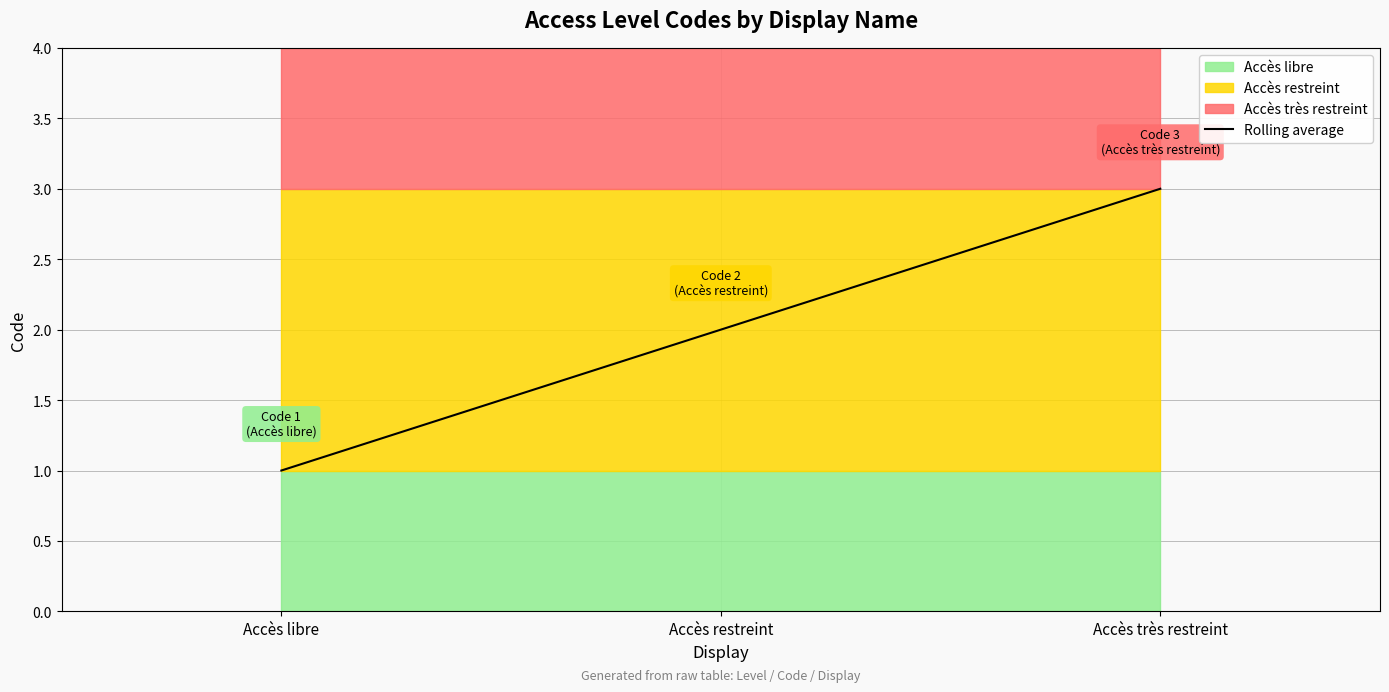

What is the change in value from Accès libre to Accès restreint?

+1